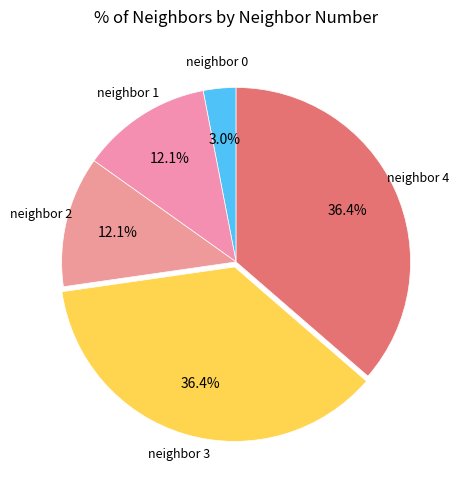

How many segments does this pie chart have?

5